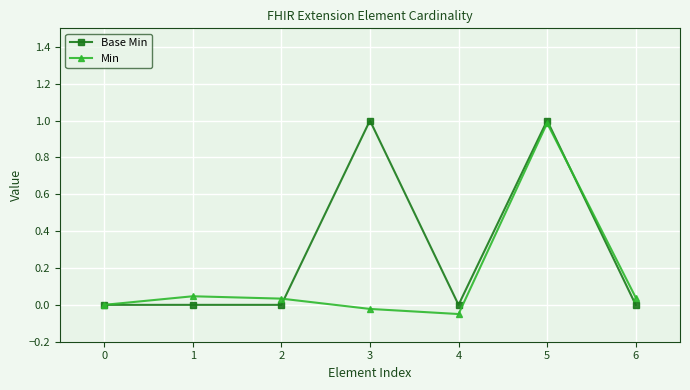

List the labels in order of Base Min value, largest first.

3, 5, 0, 1, 2, 4, 6